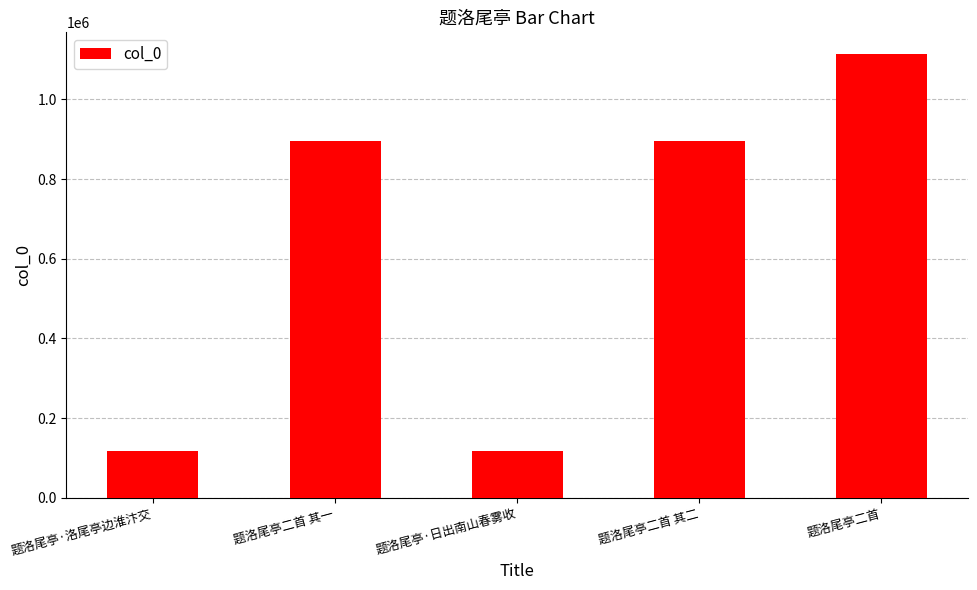

The value at 题洛尾亭二首 is 1751405. True or false?

False